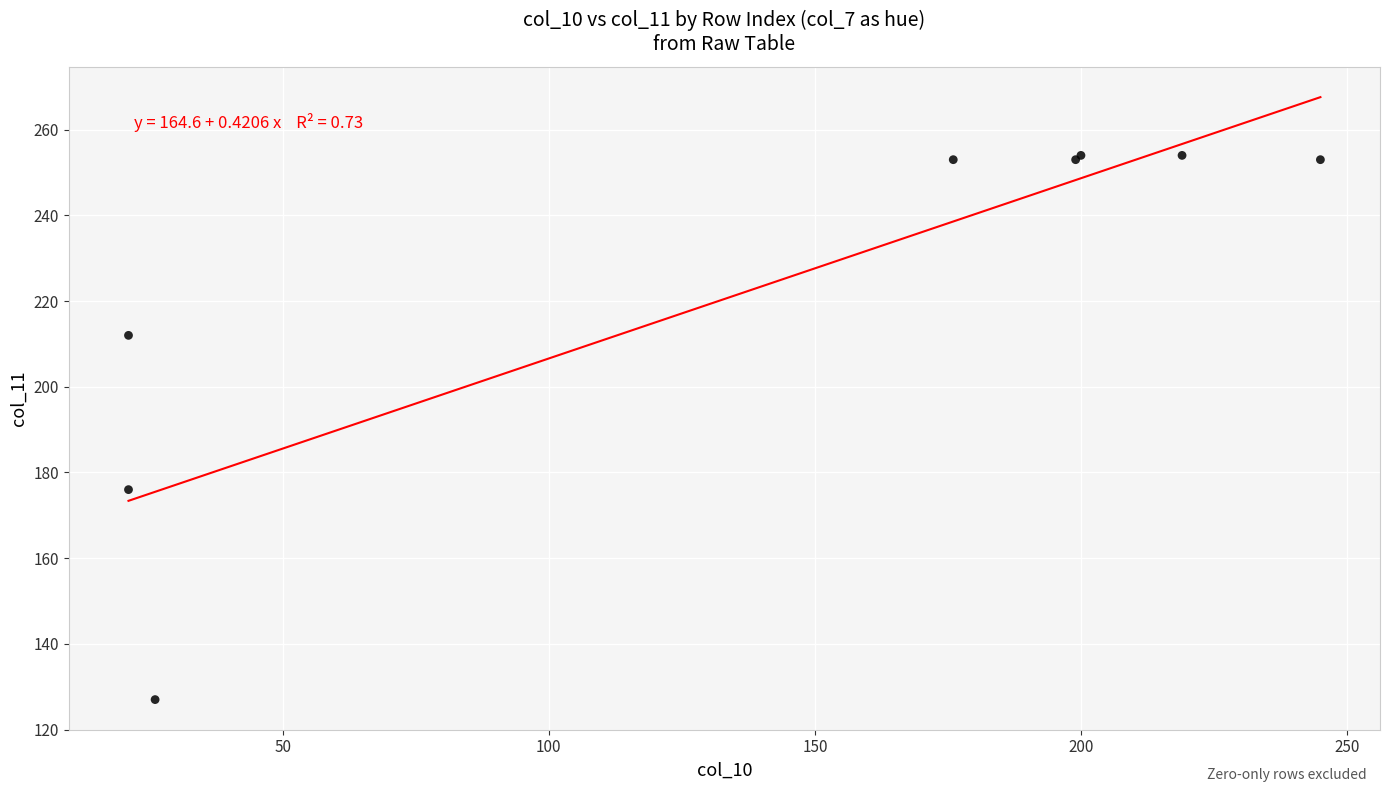

What Y value in the scatter plot is closest to 190?

176